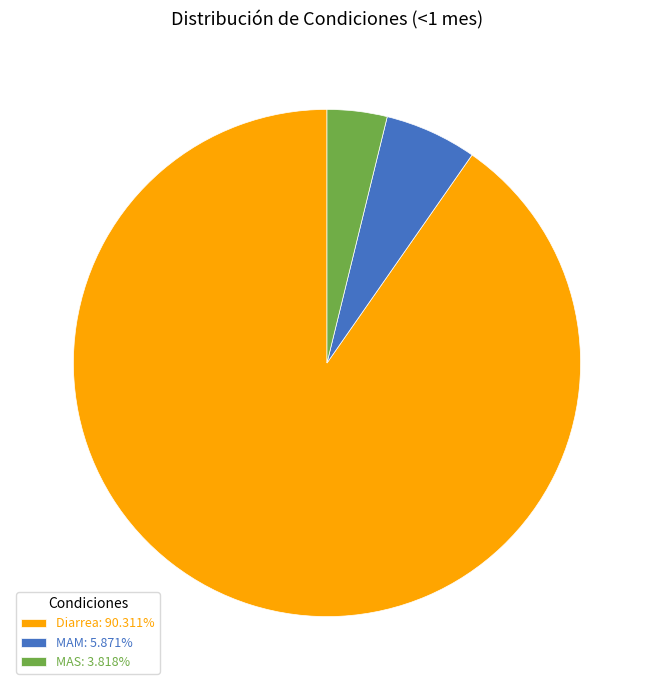

Count the number of slices in the pie.

3